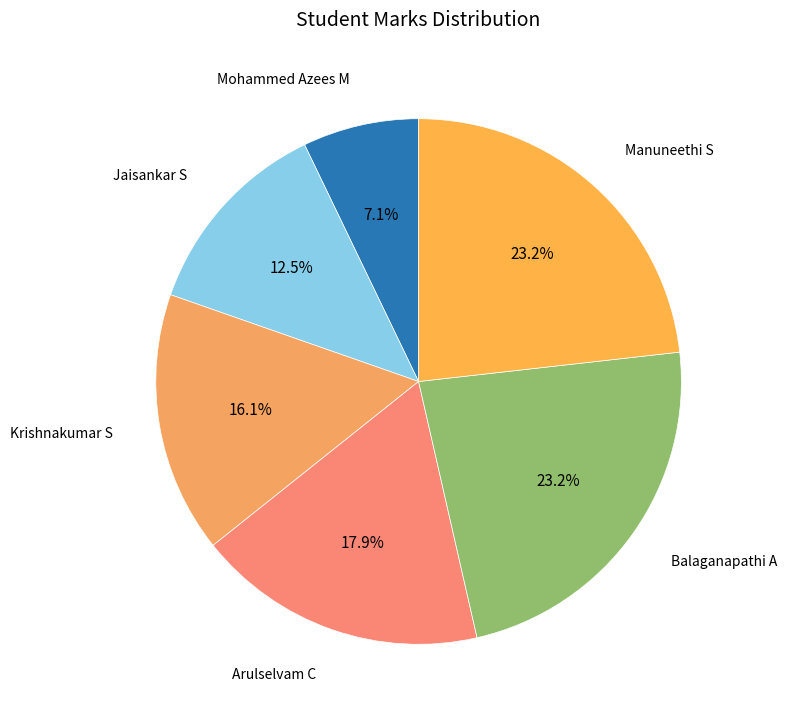

How many segments does this pie chart have?

6